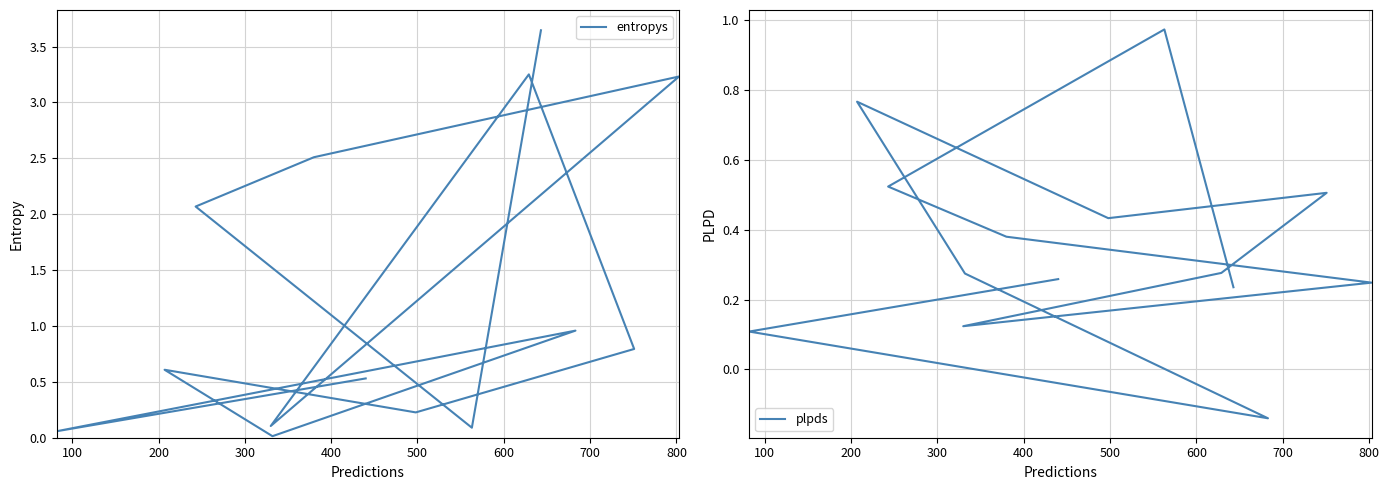

What is the sum of all plpds values?

5.0